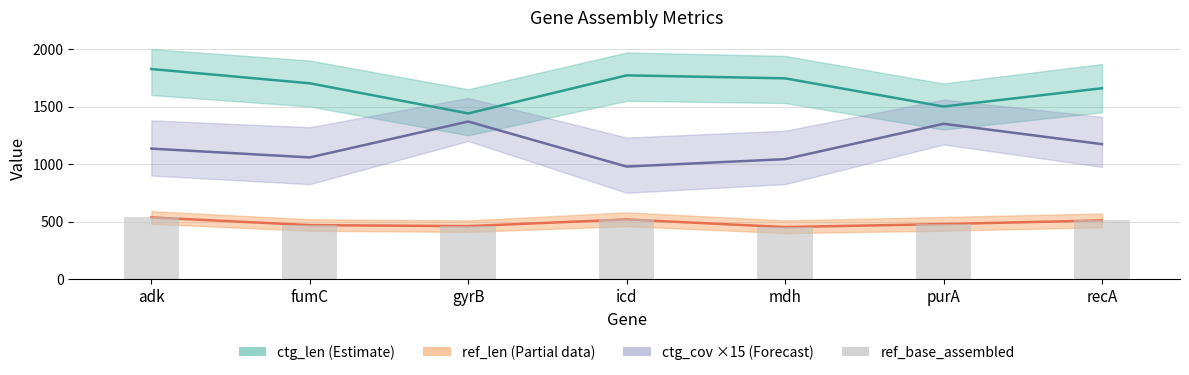

At which category is the sum across all series the highest?

adk